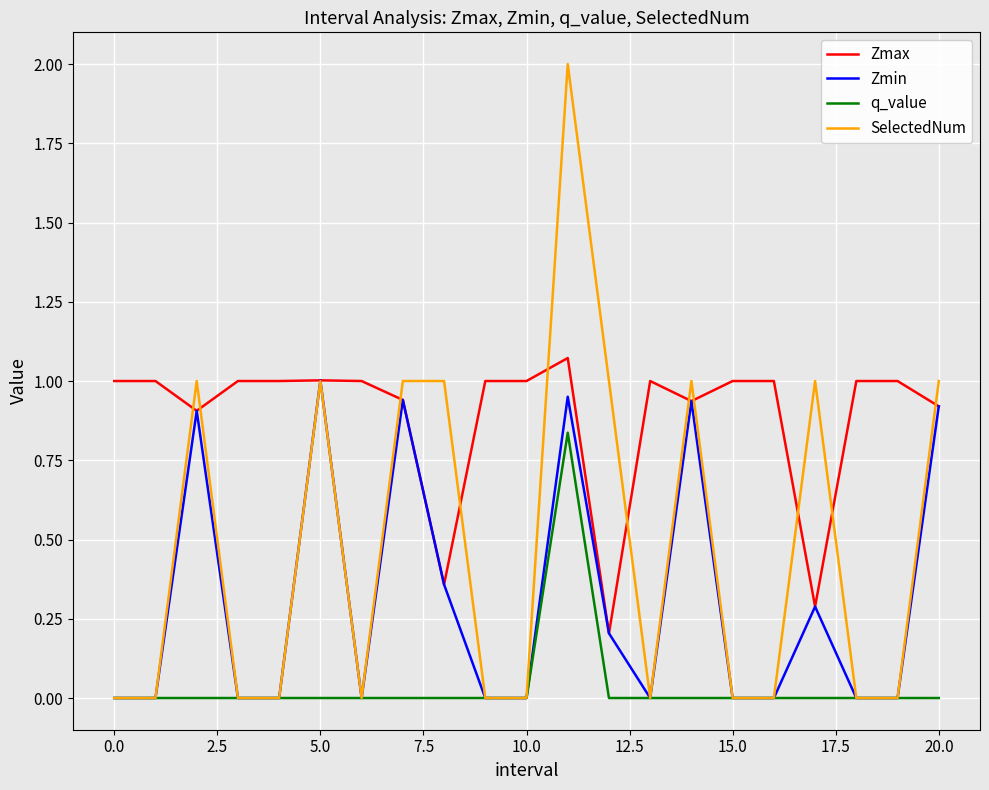

What is the maximum value shown in the chart?

2.0